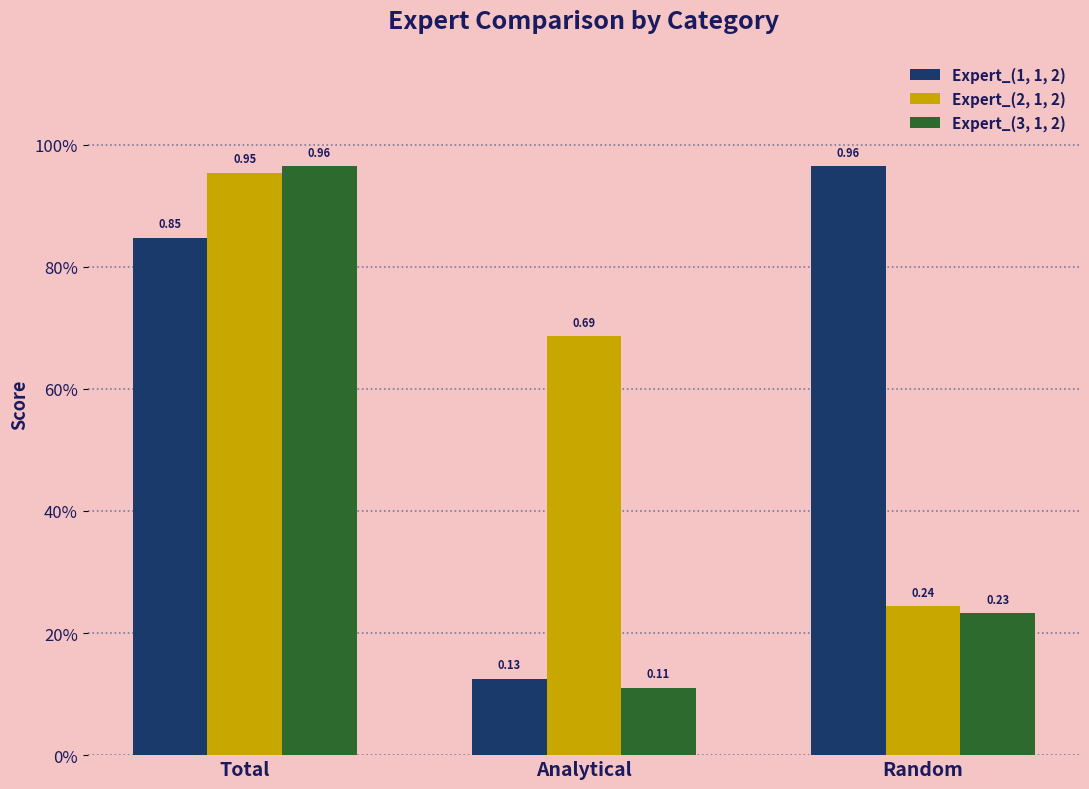

What are all the series names shown in the legend?

Expert_(1, 1, 2), Expert_(2, 1, 2), Expert_(3, 1, 2)